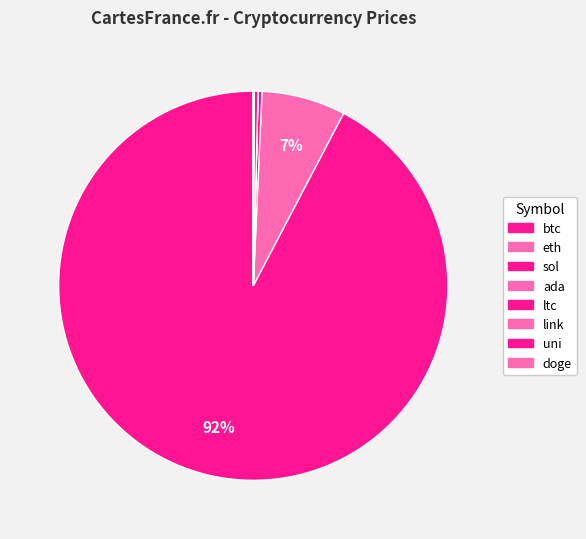

To the nearest percent, what is the average slice percentage?

12%